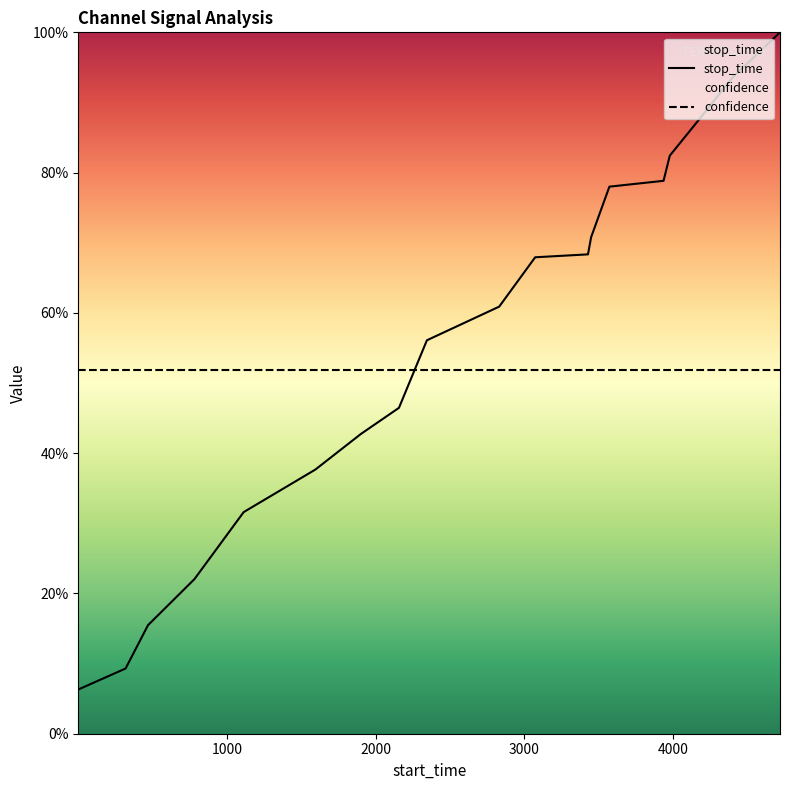

Reading left to right, transcribe all the data shown in this chart.

0.1	0.1	0.2	0.2	0.3	0.4	0.4	0.5	0.6	0.6	0.7	0.7	0.7	0.8	0.8	0.8	0.9	0.9	1.0